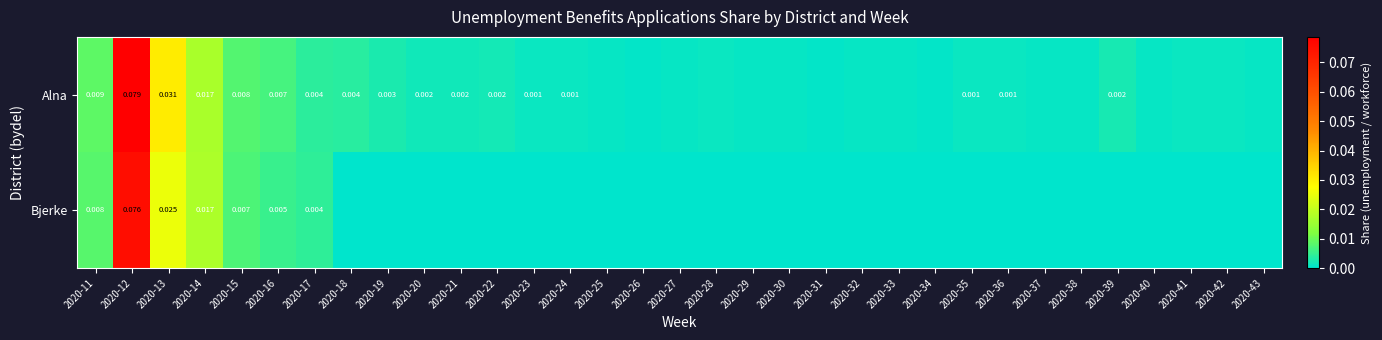

Is the value of Bjerke at 2020-12 greater than the value of Alna at 2020-16?

Yes